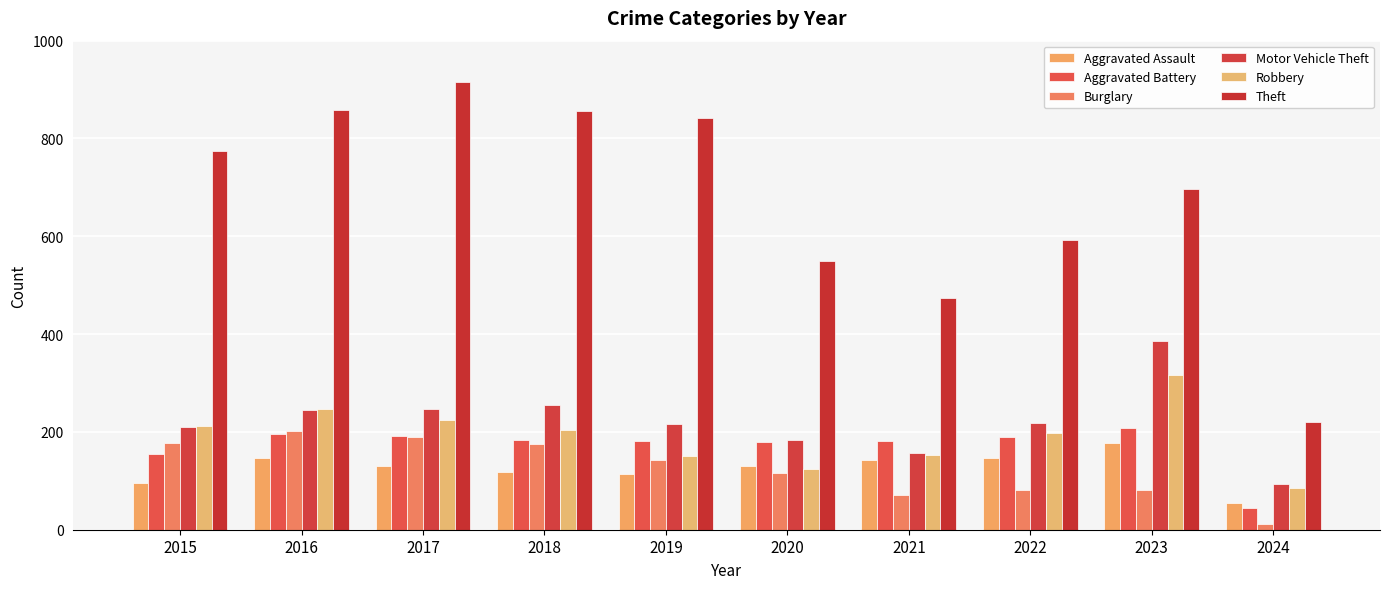

Reading right to left, what are all the values shown in this chart?

Aggravated Assault: 2024=54	2023=177	2022=146	2021=142	2020=131	2019=113	2018=119	2017=131	2016=146	2015=95
Aggravated Battery: 2024=45	2023=209	2022=190	2021=182	2020=180	2019=182	2018=183	2017=191	2016=196	2015=154
Burglary: 2024=12	2023=81	2022=82	2021=71	2020=115	2019=143	2018=176	2017=189	2016=201	2015=178
Motor Vehicle Theft: 2024=94	2023=385	2022=219	2021=156	2020=184	2019=216	2018=256	2017=247	2016=245	2015=211
Robbery: 2024=86	2023=317	2022=198	2021=153	2020=124	2019=150	2018=204	2017=224	2016=247	2015=212
Theft: 2024=220	2023=697	2022=593	2021=474	2020=550	2019=841	2018=856	2017=916	2016=858	2015=774